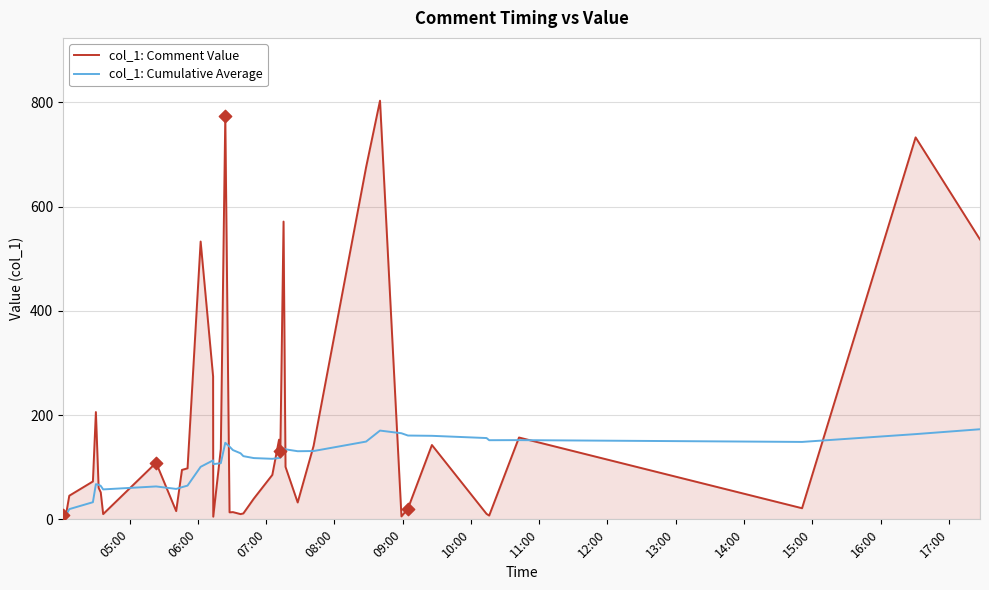

What is the highest value of the col_1: Comment Value series?

803.4